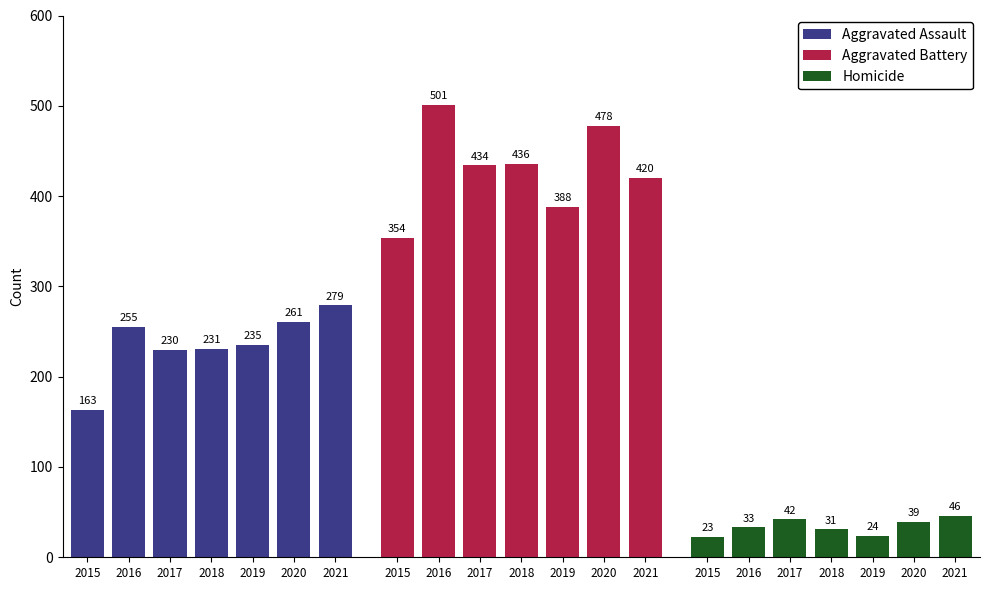

How many groups of bars are there?

7